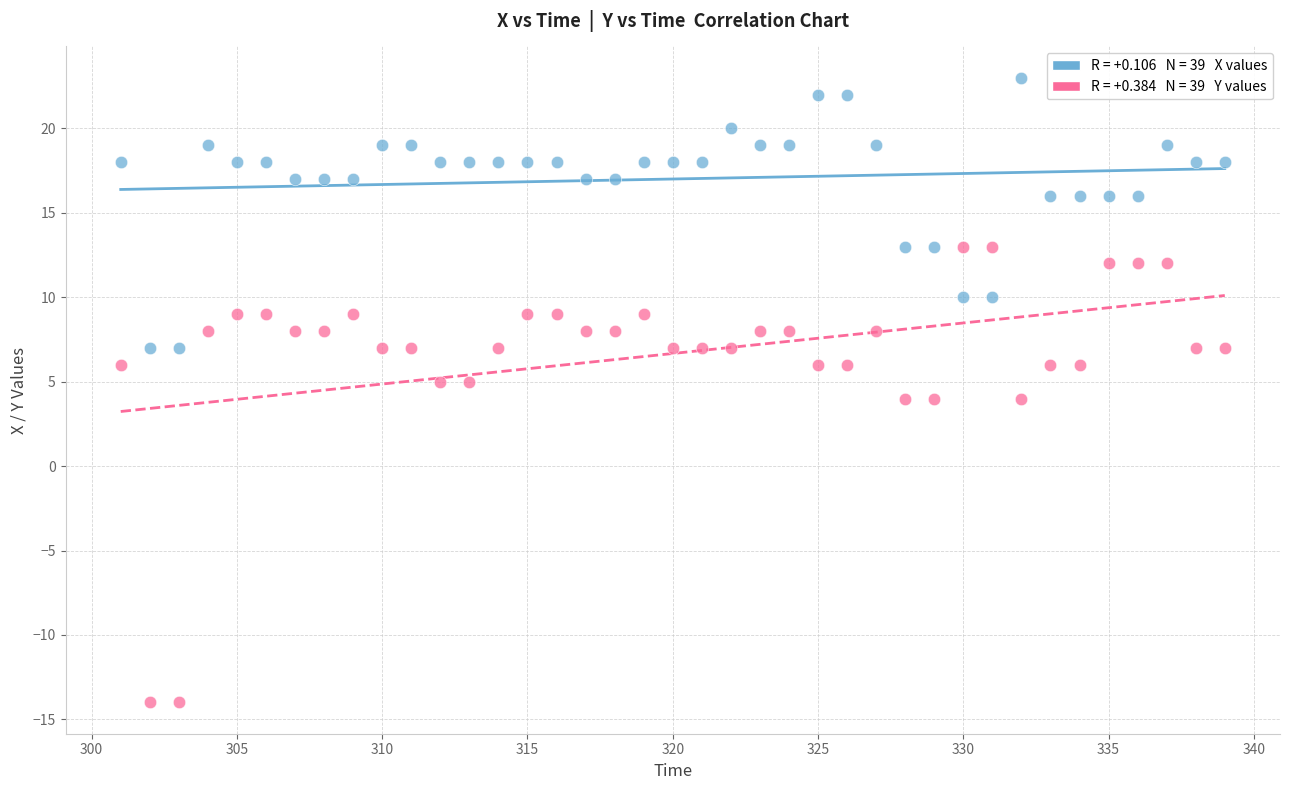

Across all data points, what is the range of X values (max minus min)?

38